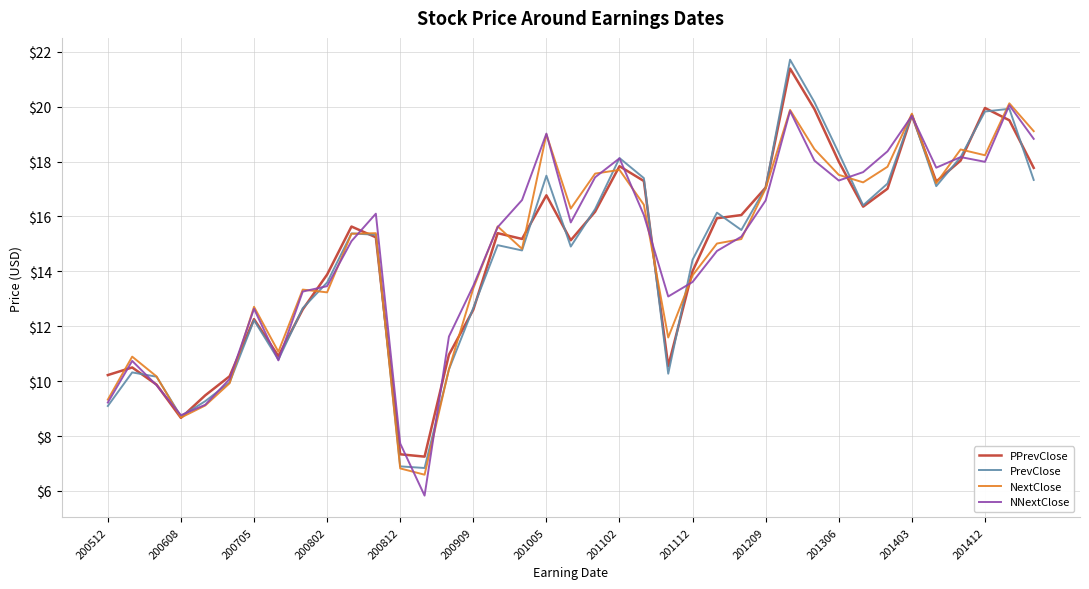

What are all the series names shown in the legend?

PPrevClose, PrevClose, NextClose, NNextClose